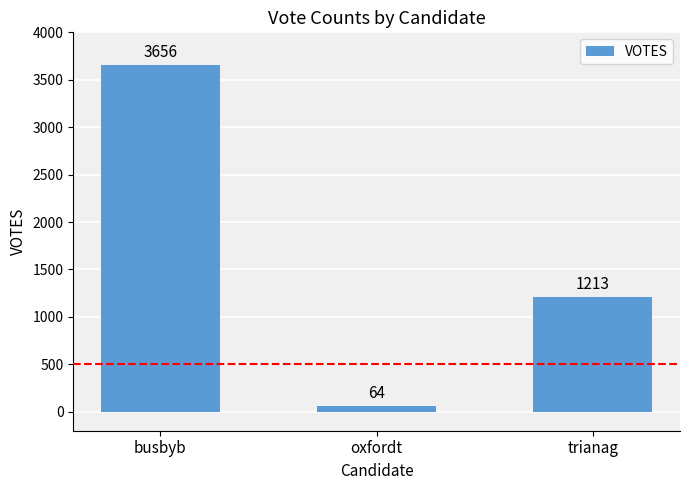

Where is the data nearest to the value 1860?

trianag